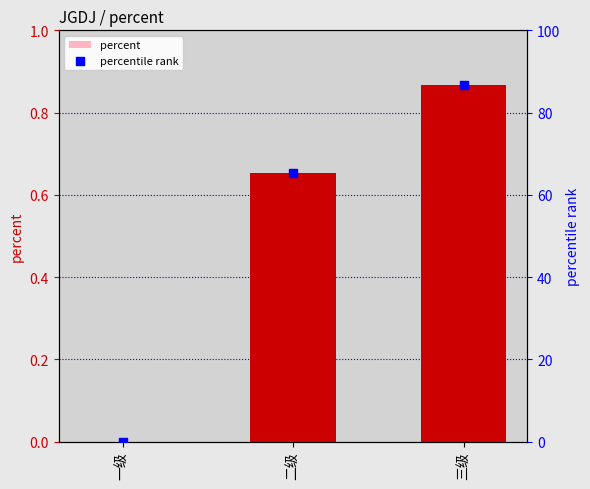

Which series has the largest Y range (max minus min)?

percentile rank